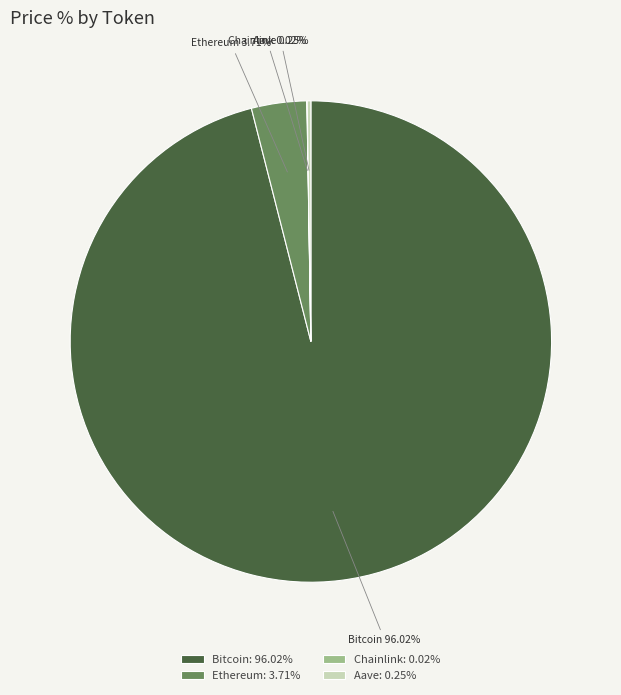

What is the largest slice in the pie chart?

Bitcoin